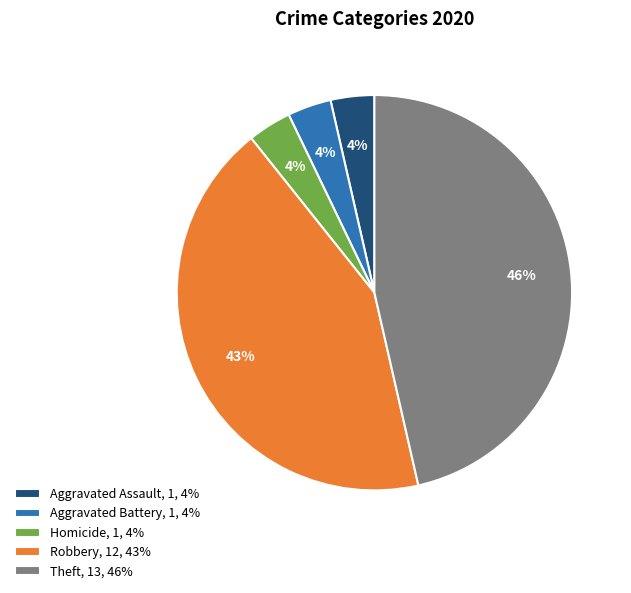

To the nearest percent, what is the average slice percentage?

20%